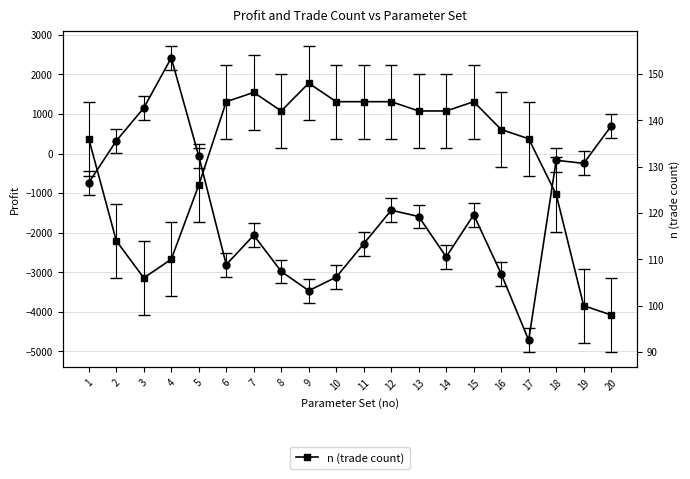

At which label is profit closest to -1150?

12